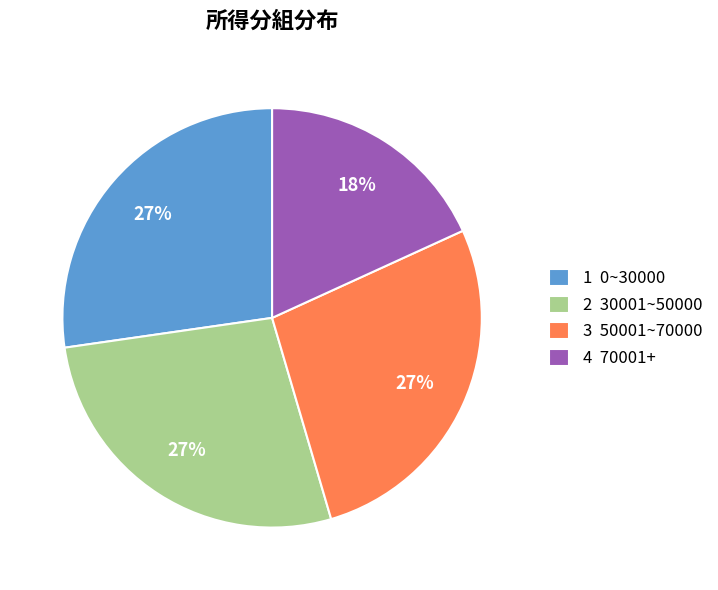

Does 2 30001~50000 represent more than half of the total?

No